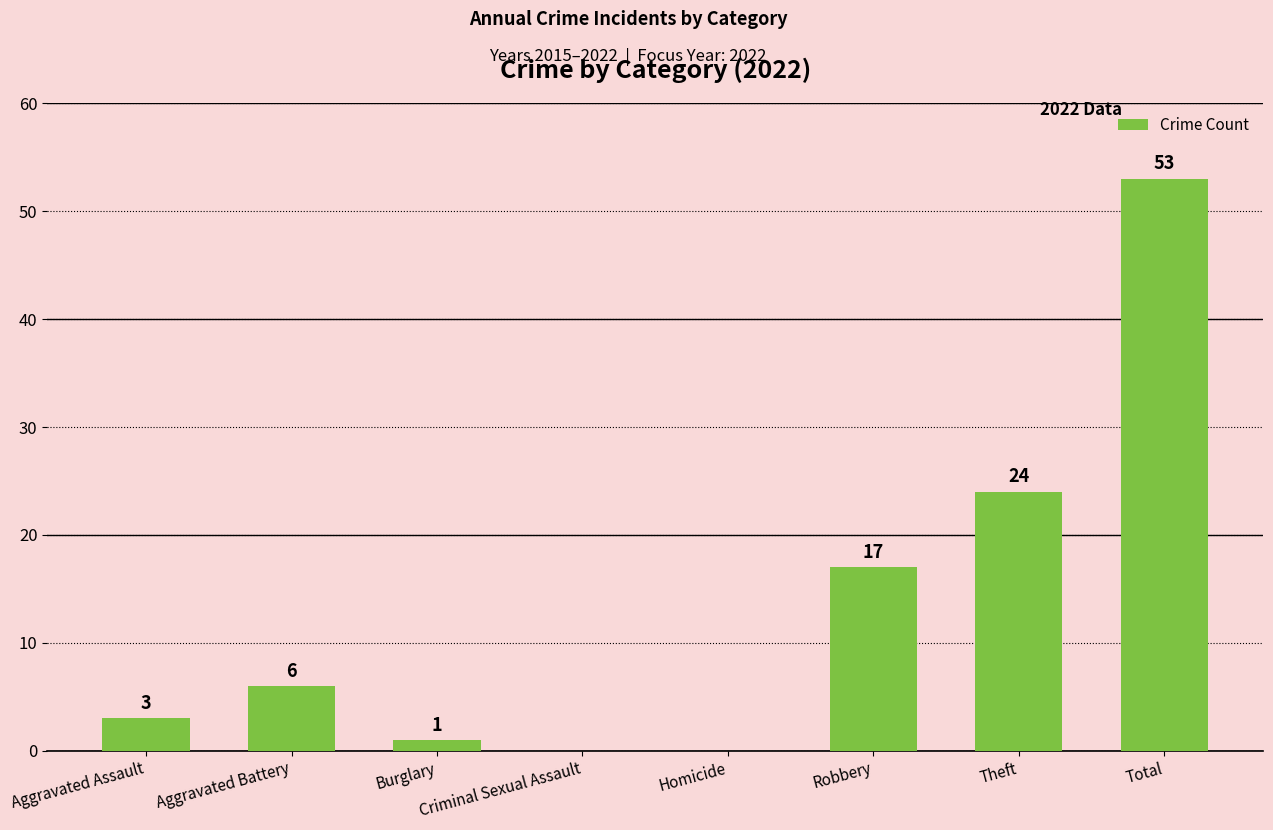

The chart shows a value of 32 at Criminal Sexual Assault. True or false?

False